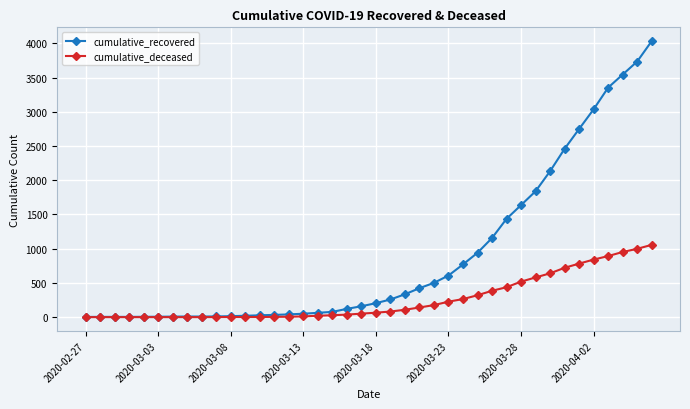

What is the greatest value displayed?

4032